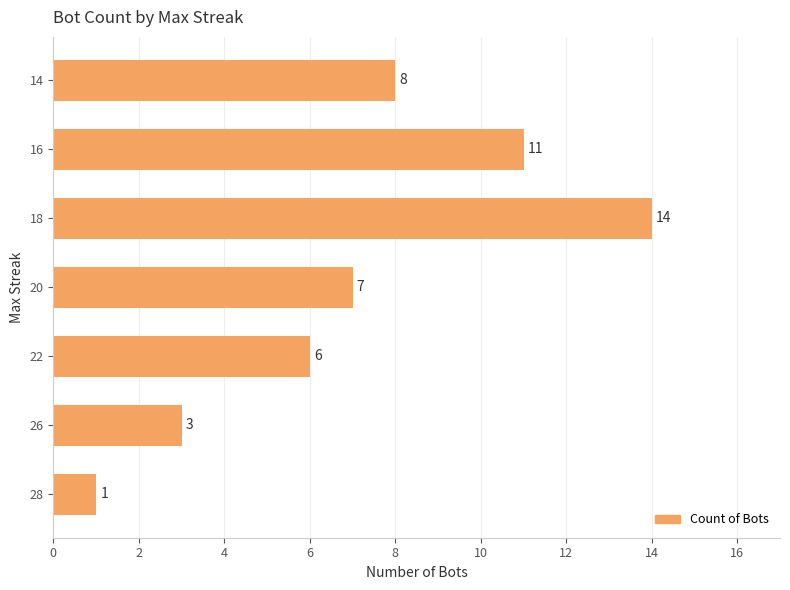

Which label corresponds to the largest value in the chart?

18